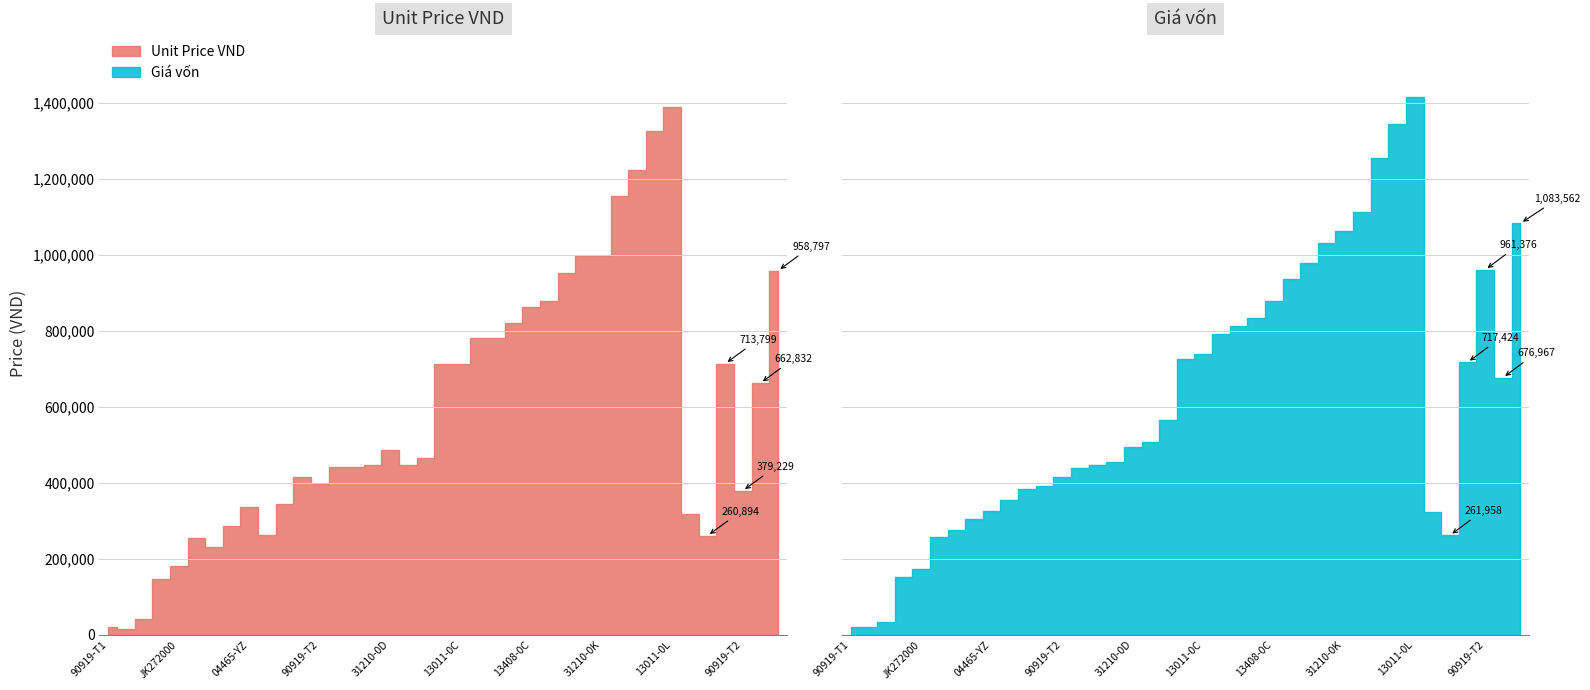

What is the spread (max minus min) of values at 90919-T2?

17122